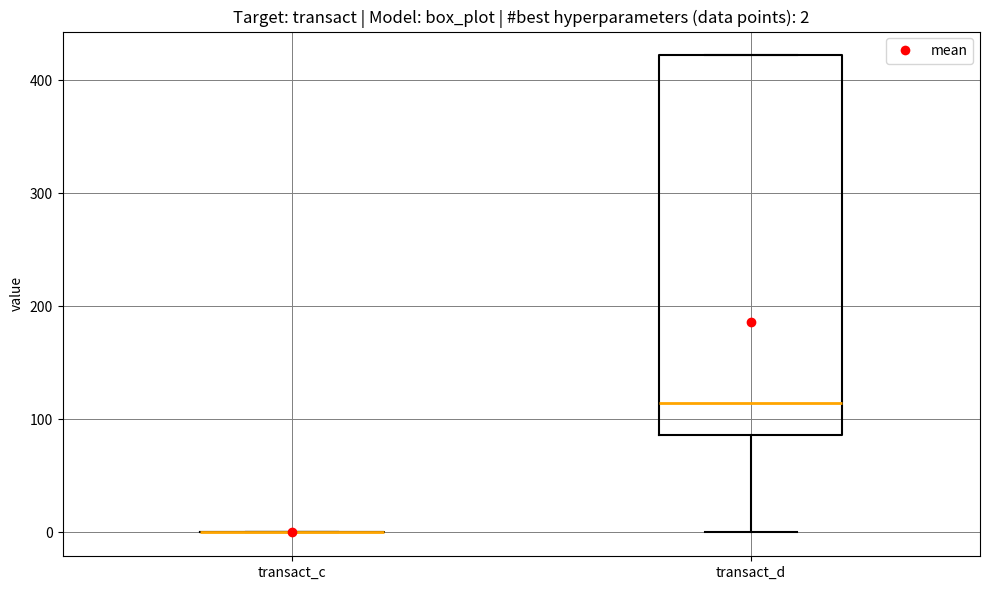

Which box is the tallest, from its lower edge to its upper edge?

transact_d